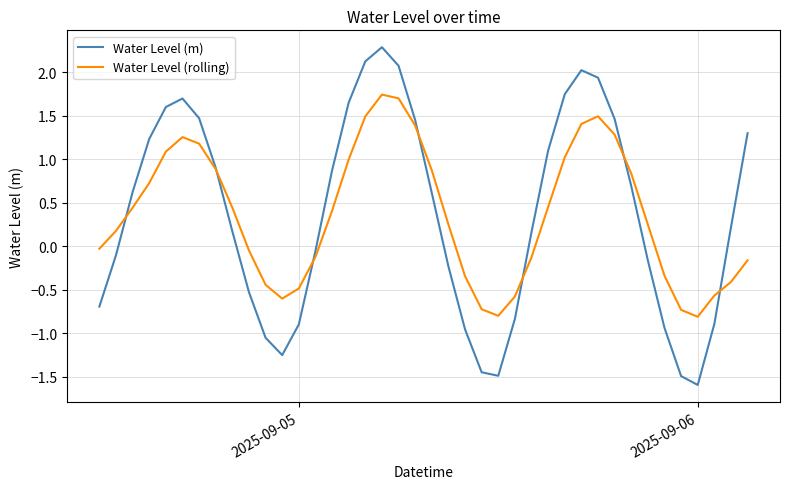

Rank the series by their maximum value, from highest to lowest.

Water Level (m), Water Level (rolling)